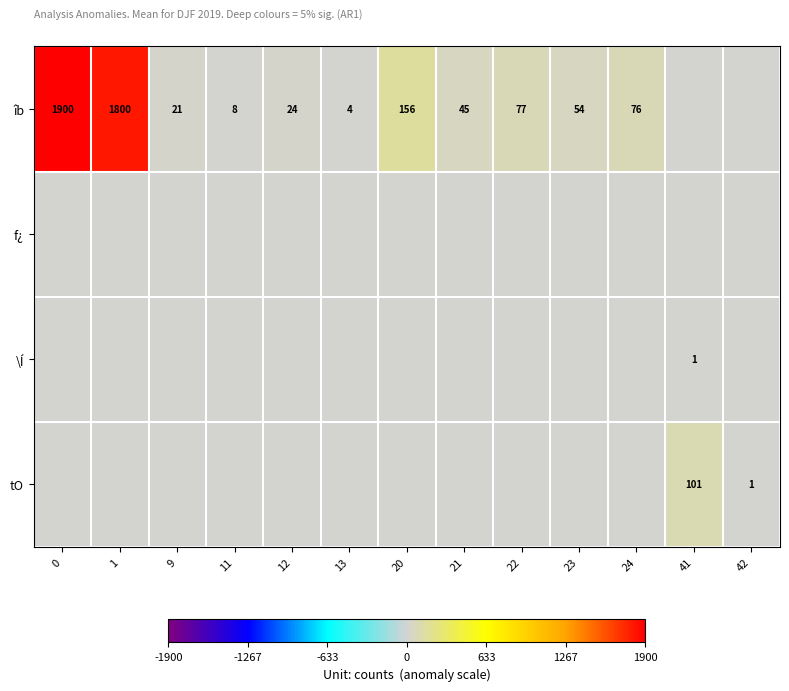

The tO series shows 101 at 41. True or false?

True